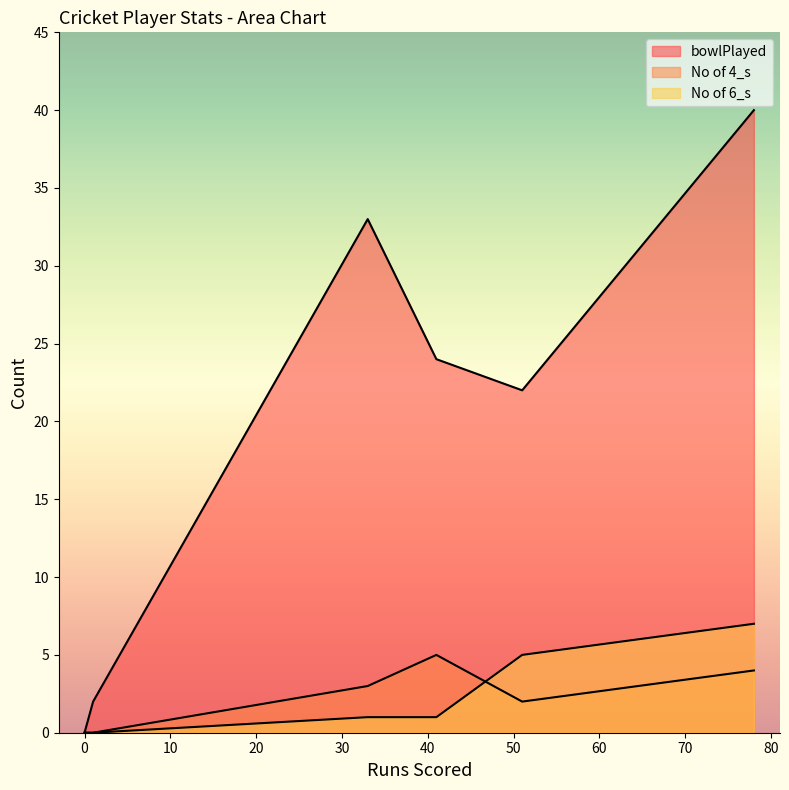

What is the highest value of the bowlPlayed series?

40